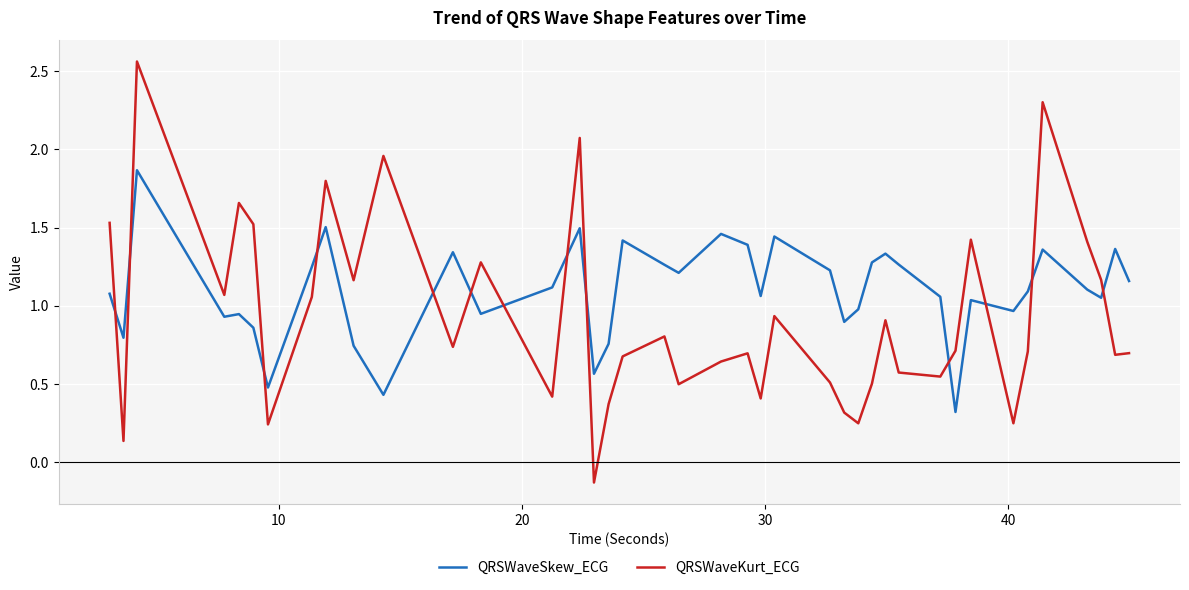

What is the minimum value for QRSWaveSkew_ECG?

0.3